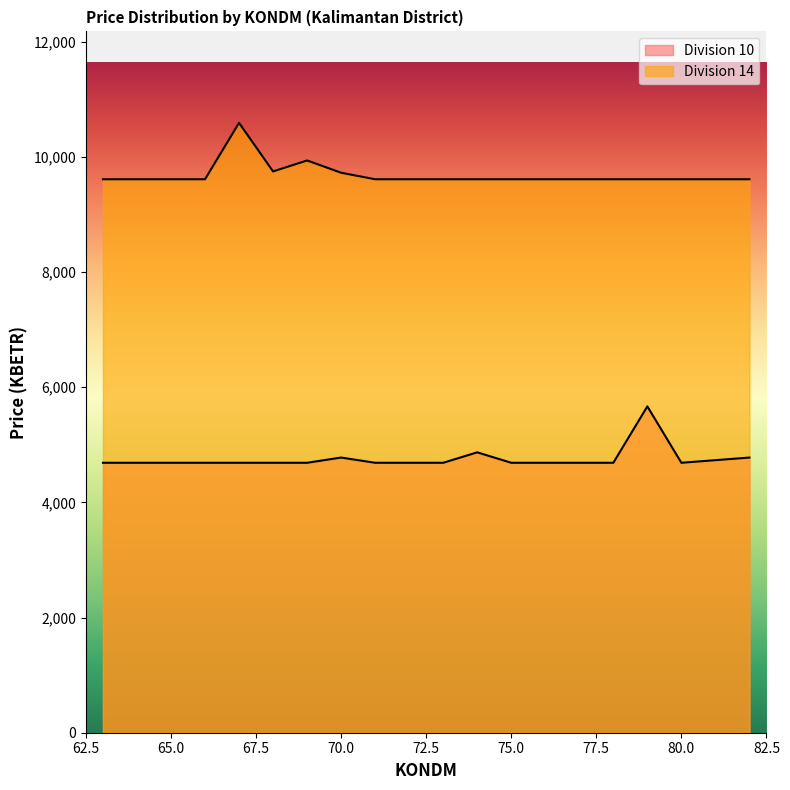

At which category is the sum across all series the highest?

79